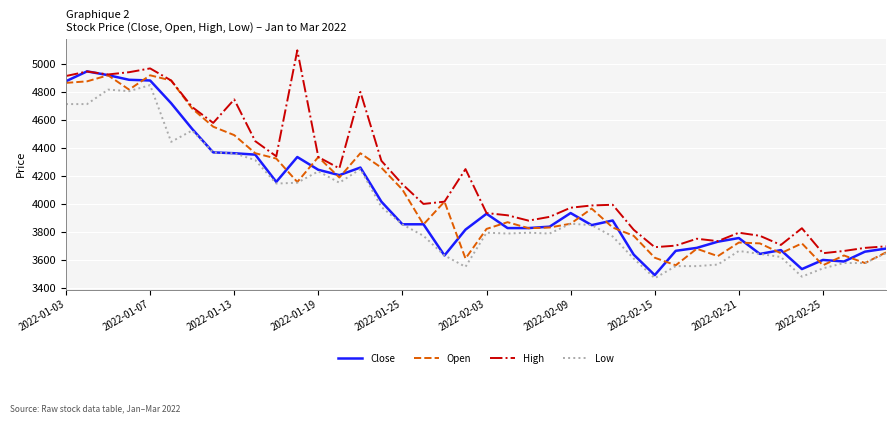

Rank the series by their average value, from lowest to highest.

Low, Close, Open, High